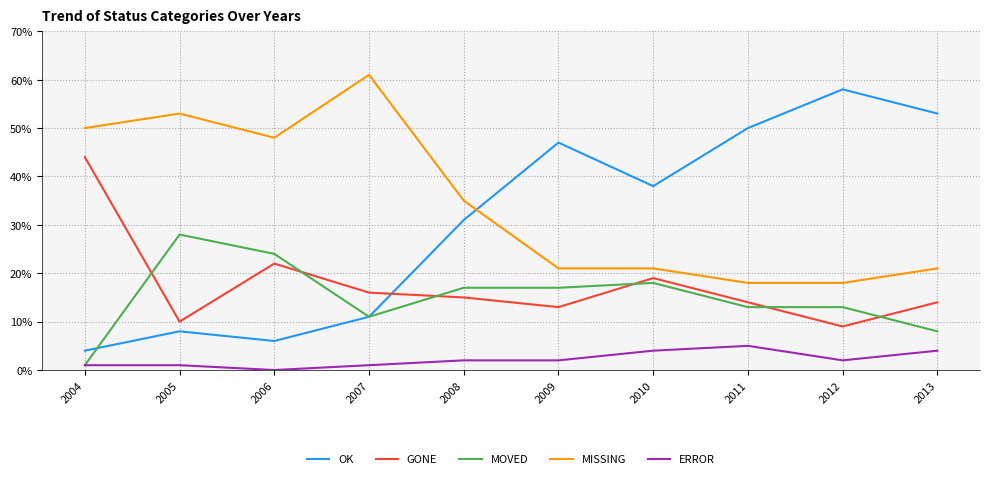

The GONE series shows 3 at 2009. True or false?

False